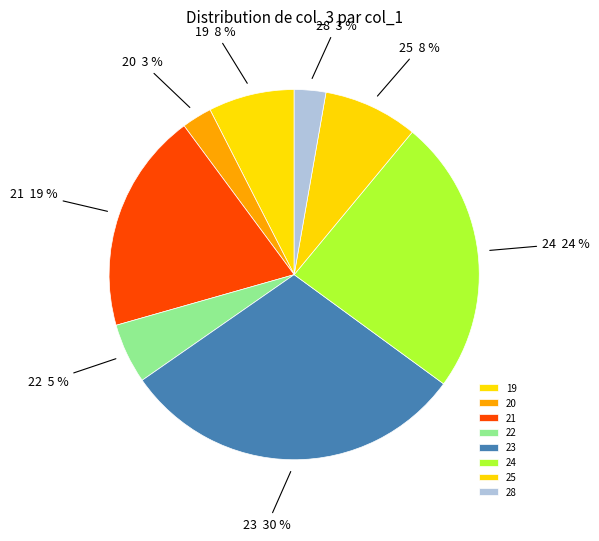

Approximately how many times larger is the value at 19 compared to 24?

0.3